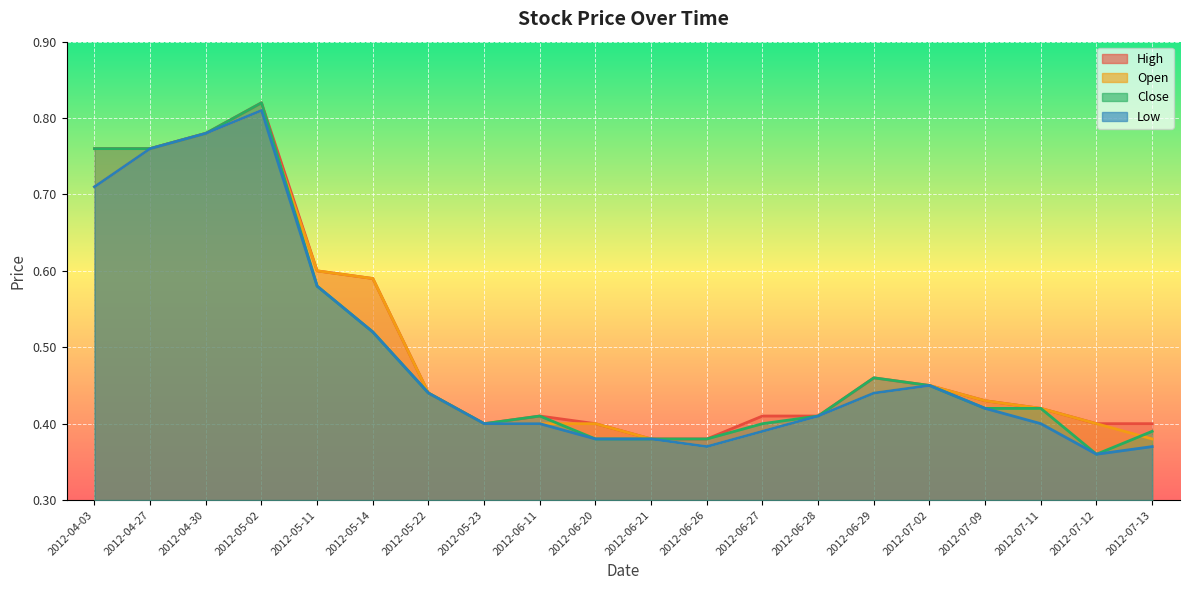

What is the average value of the High series?

0.5